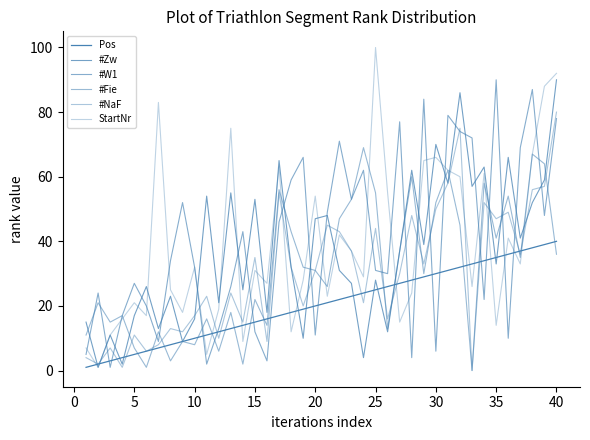

In #Fie, how many points are lower than both neighbors (excluding endpoints)?

13